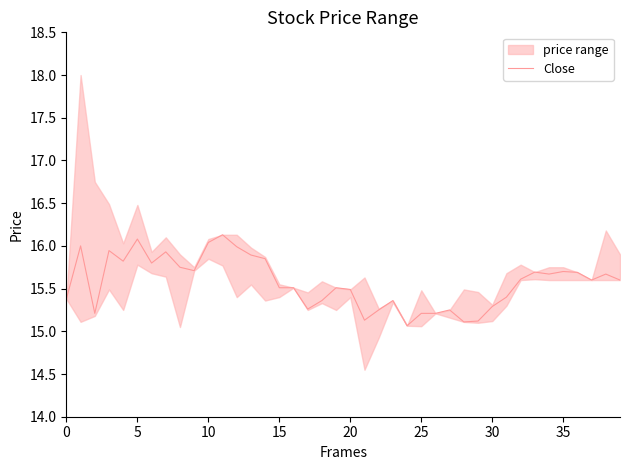

How many lines are shown in the chart?

1